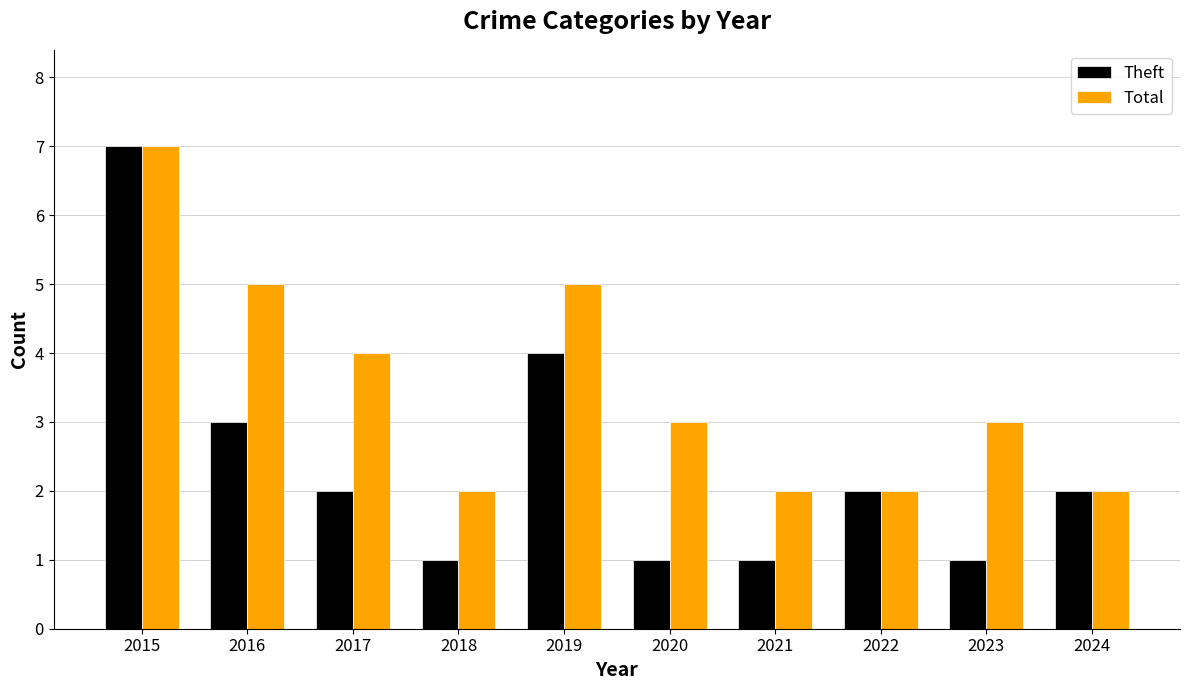

What is the approximate value of Theft at 2017?

2